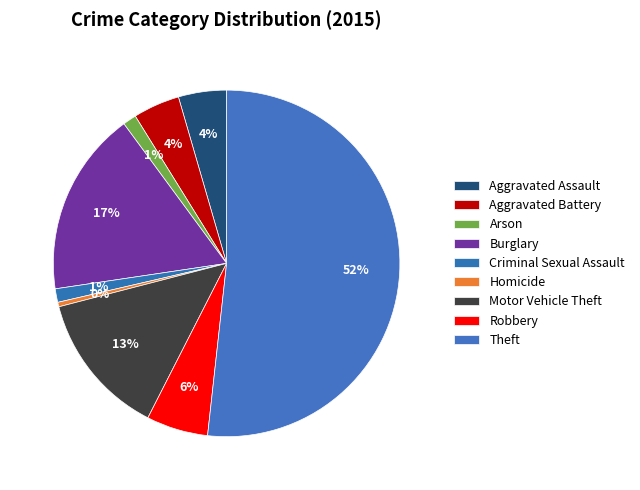

What percentage do Criminal Sexual Assault and Motor Vehicle Theft together represent?

14.7%